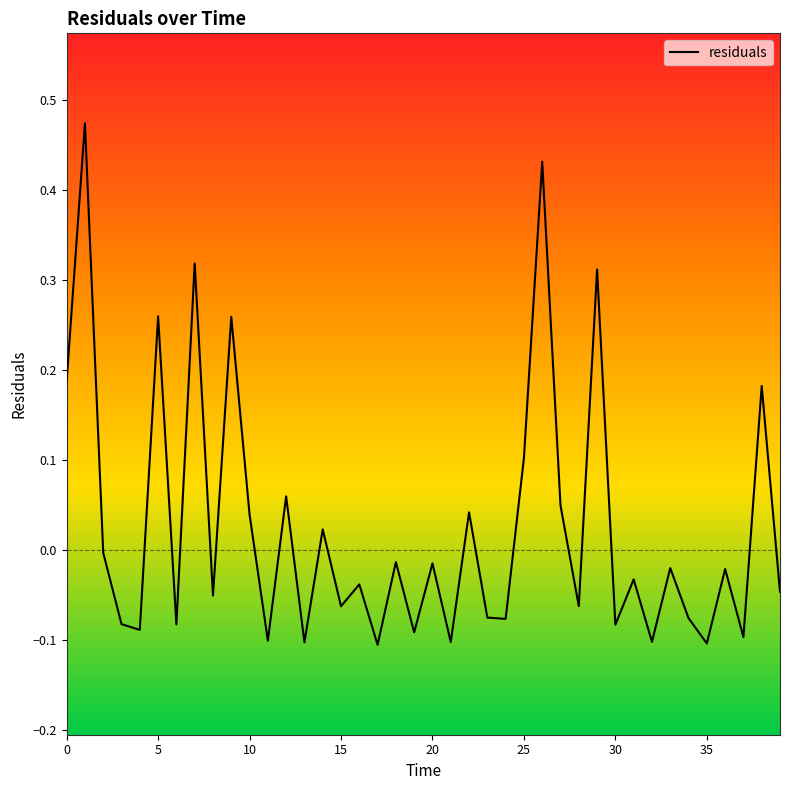

Does the chart display data point markers on the line(s)?

No